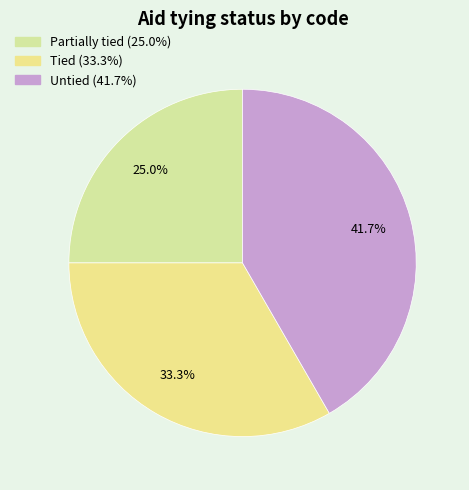

Which slice is the largest?

Untied